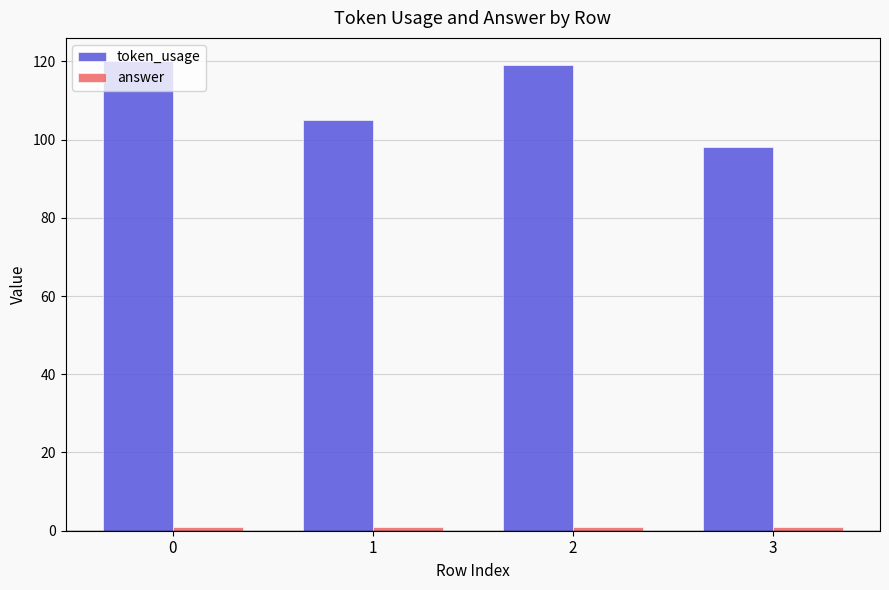

How many data points does each series have?

4